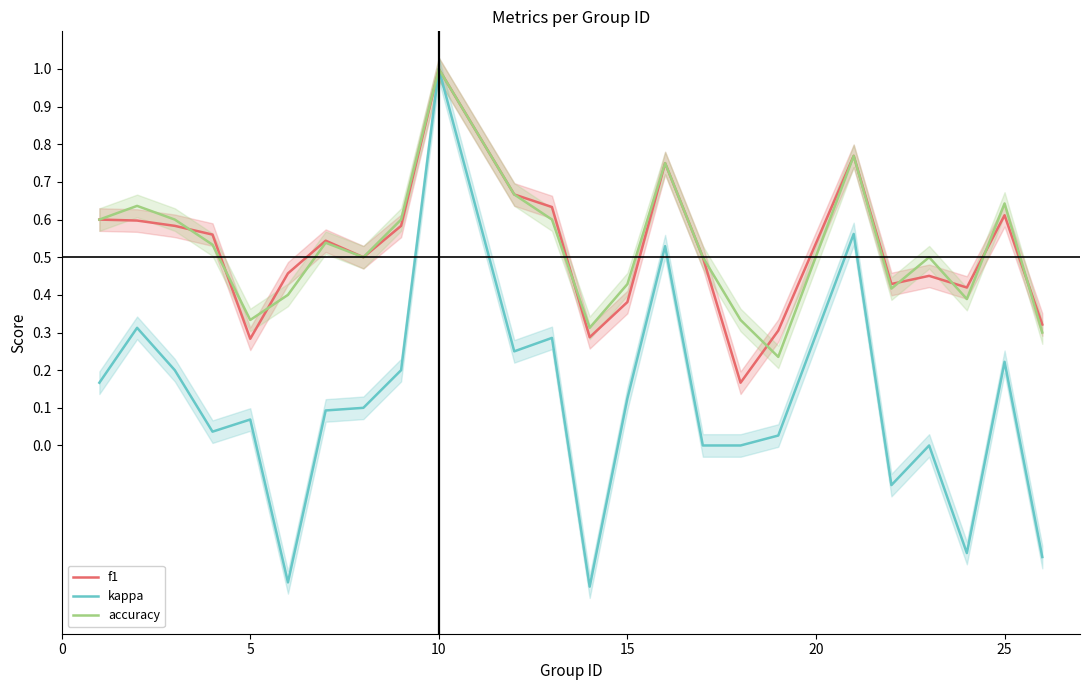

How many values in the kappa series are below 0?

5